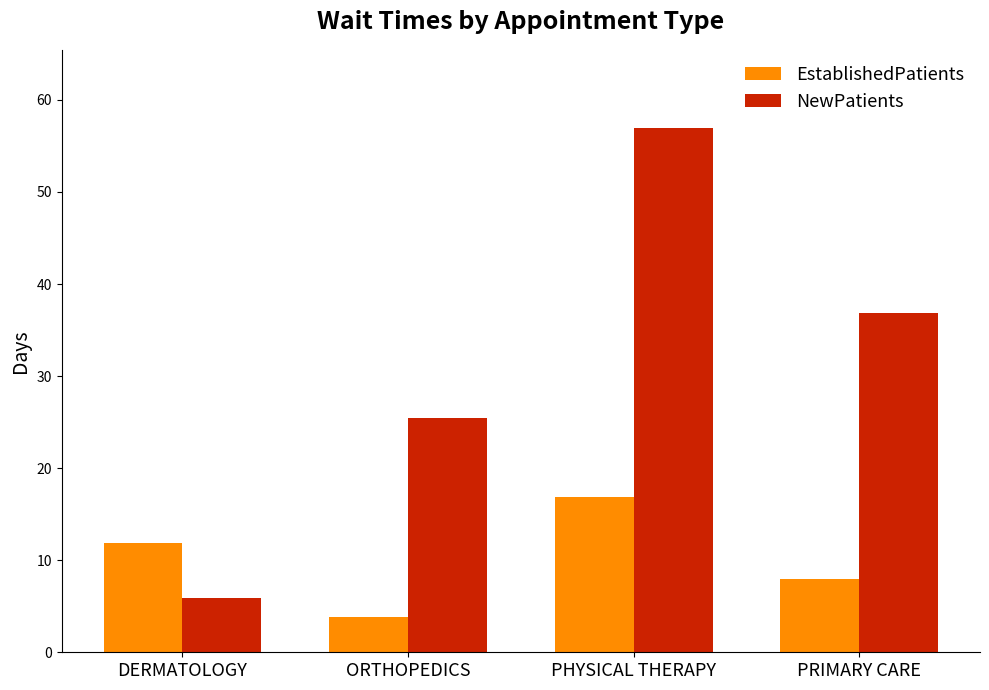

Which label corresponds to the smallest value in the chart?

ORTHOPEDICS